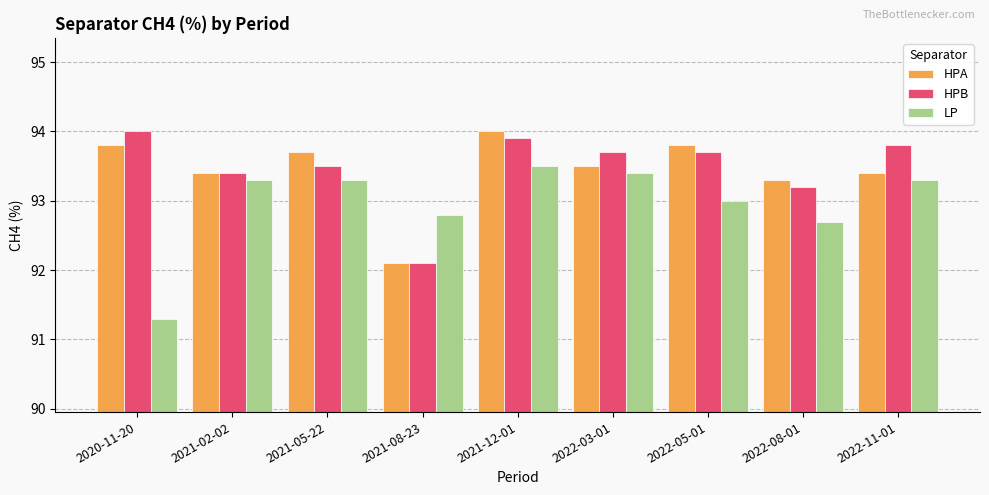

What is the minimum value for HPB?

92.1